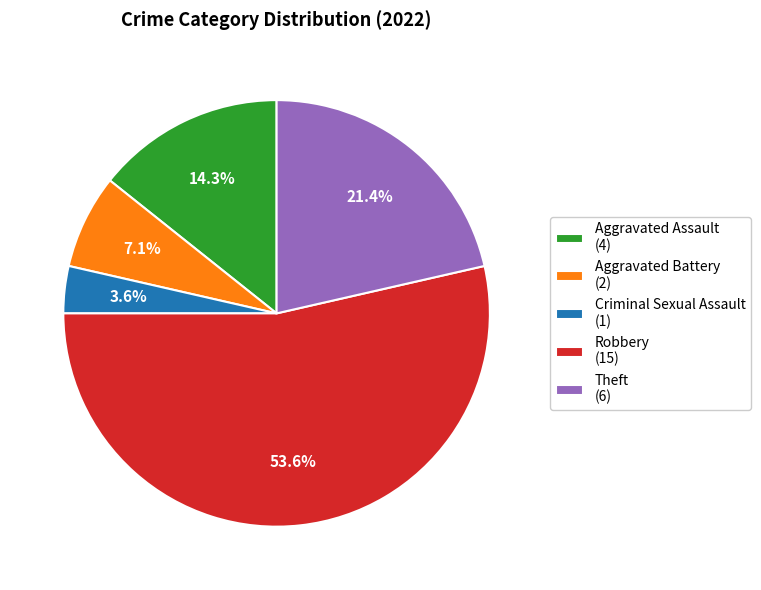

Count the number of slices in the pie.

5